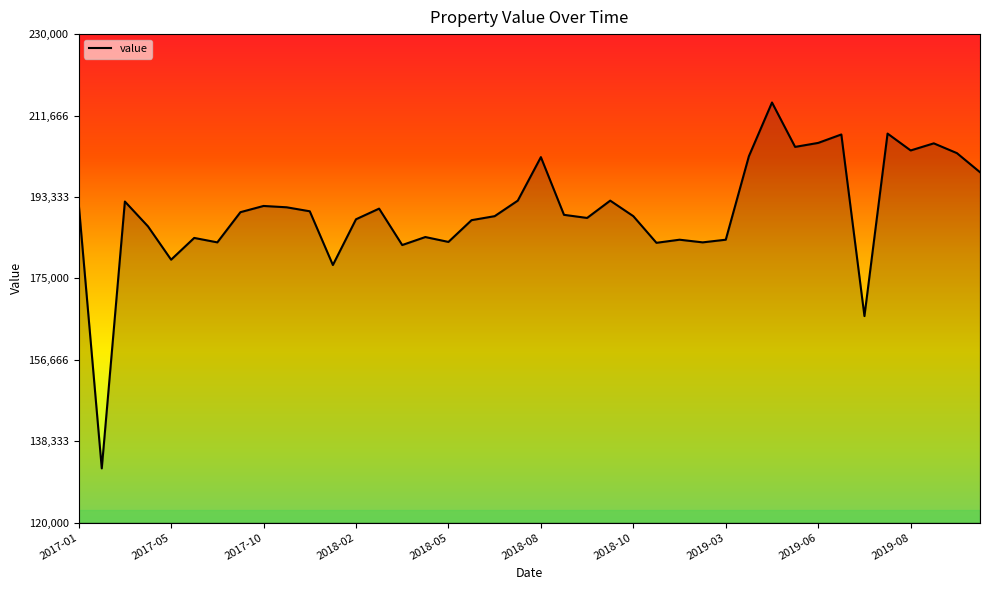

Is it true that the value at 31 is 204600?

True